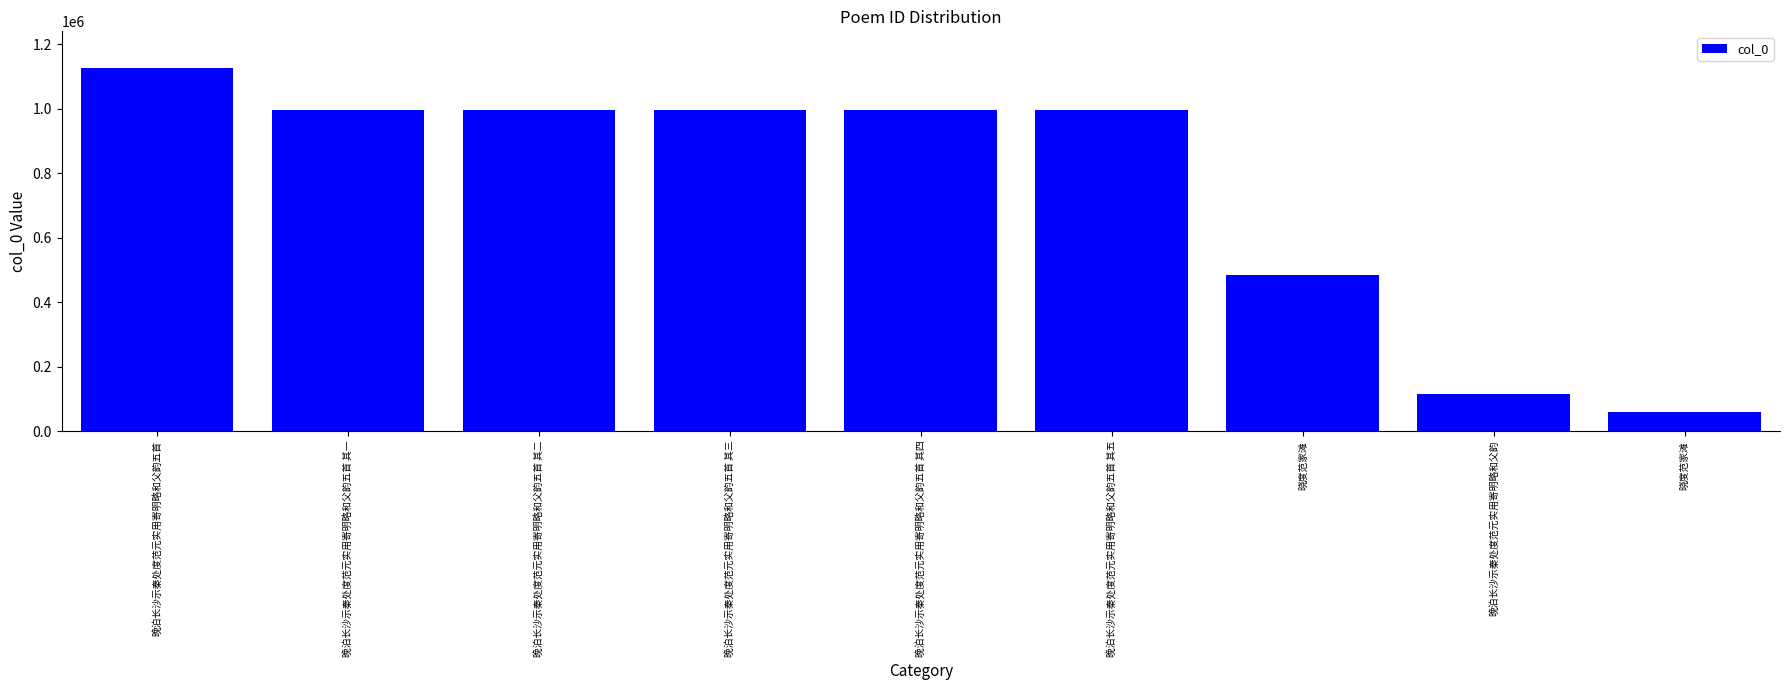

What is the difference between the maximum and minimum values?

1066914